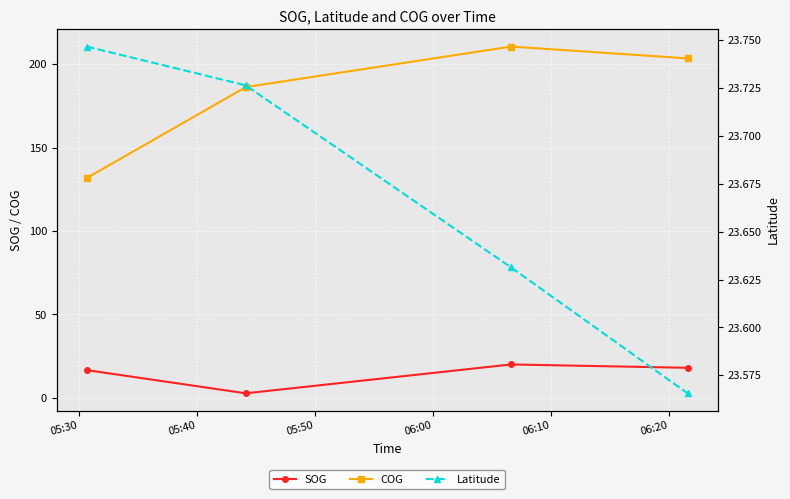

What is the value of the COG point at the 4th from the left?

203.5